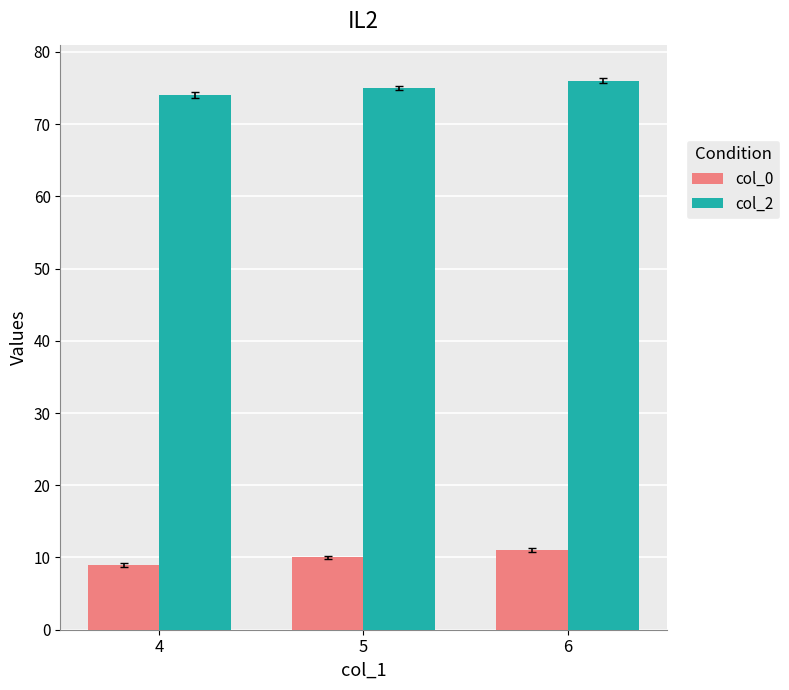

What is the spread (max minus min) of values at 6?

65